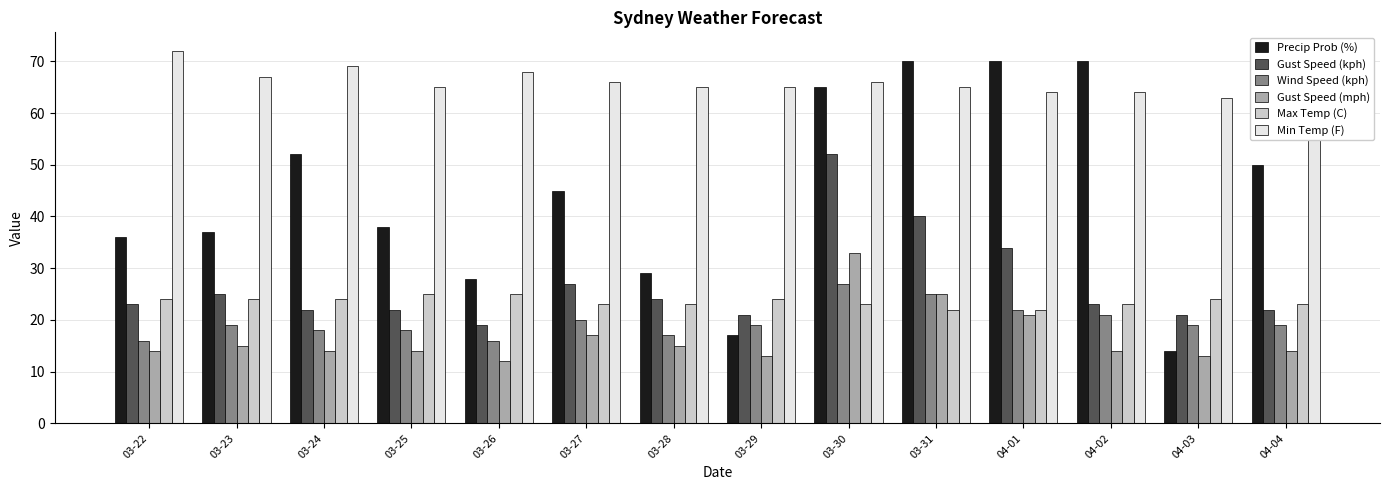

What is the spread (max minus min) of values at 03-26?

56